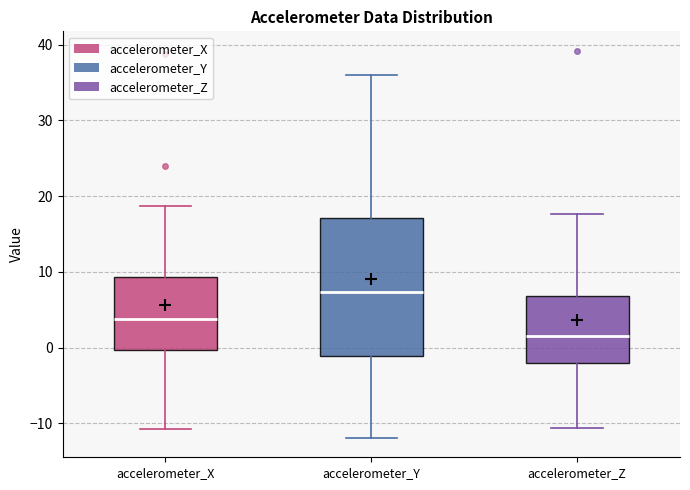

Reading left to right, transcribe this box plot: for each box, give where its median line is, the range the box spans, and where its two whiskers end, as read against the y-axis. The values are not printed on the chart, so give them approximately, as read against the axis.

accelerometer_X: median 4, box 0 to 9, whiskers -11 to 19
accelerometer_Y: median 7, box -1 to 17, whiskers -12 to 36
accelerometer_Z: median 2, box -2 to 7, whiskers -11 to 18